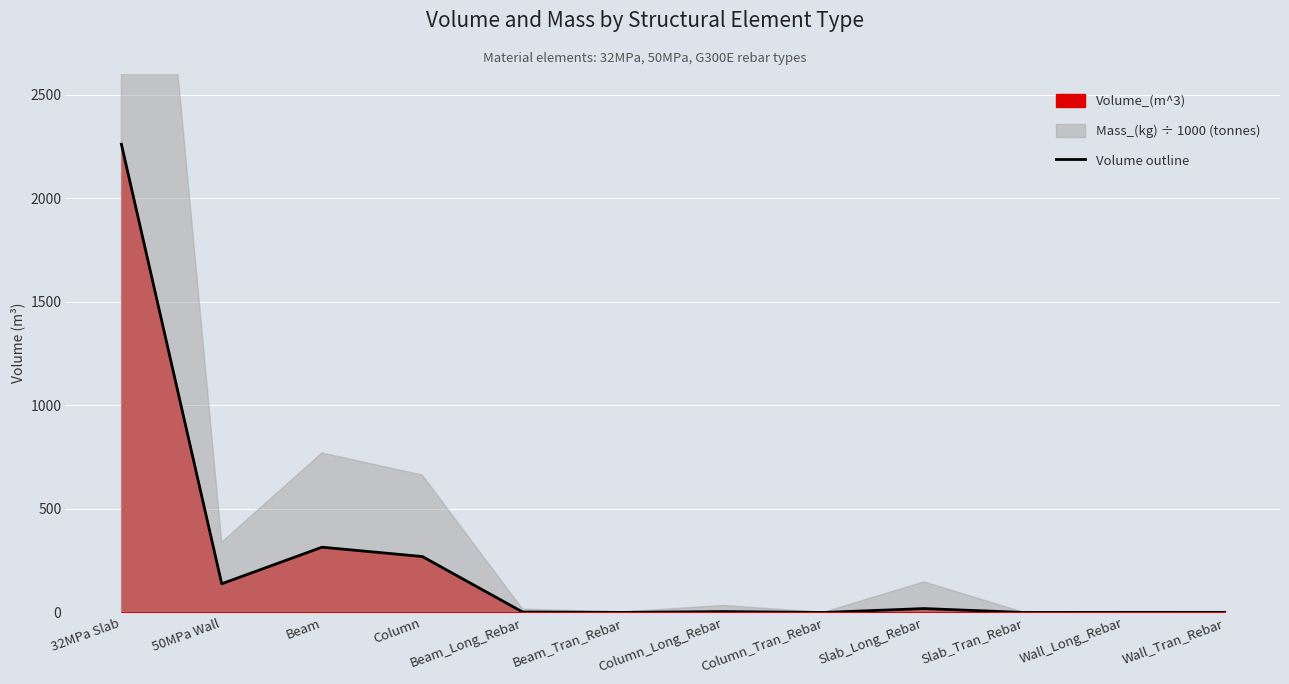

How many lines are shown in the chart?

1